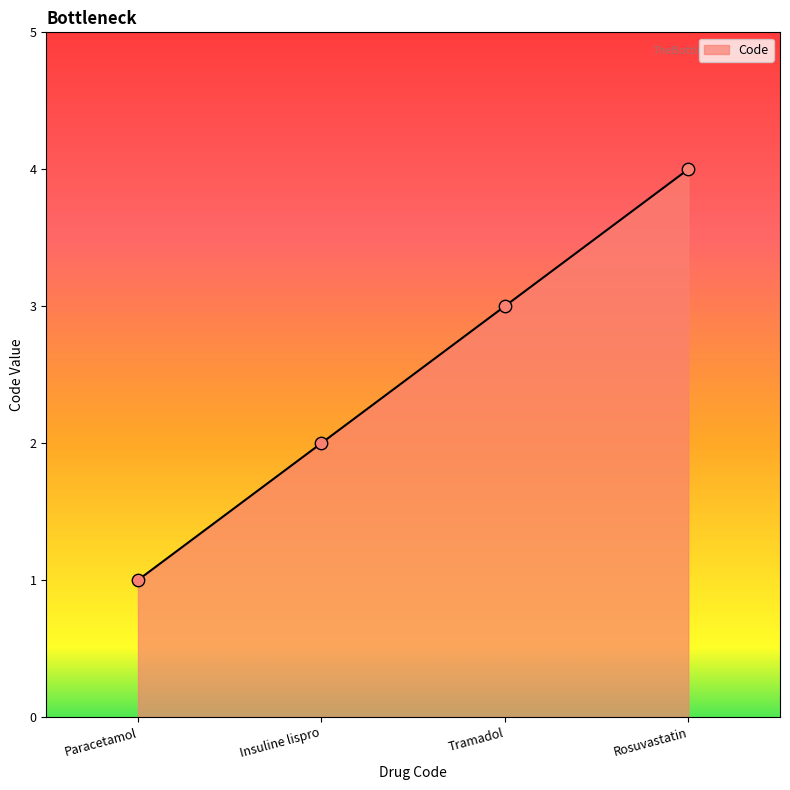

What is the change in value from Tramadol to Rosuvastatin?

+1